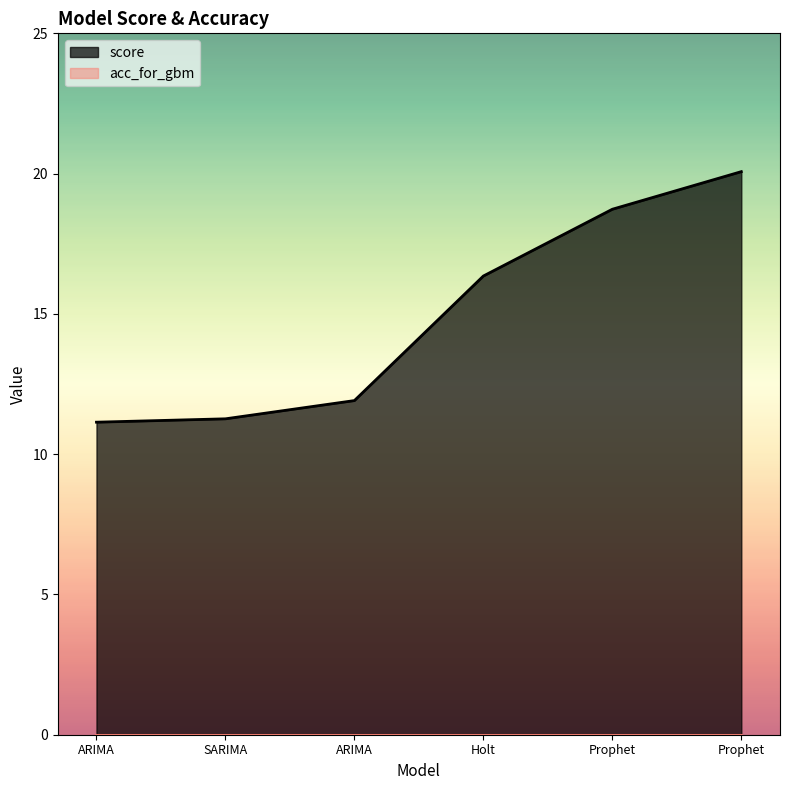

Between Prophet and SARIMA, which is larger?

Prophet